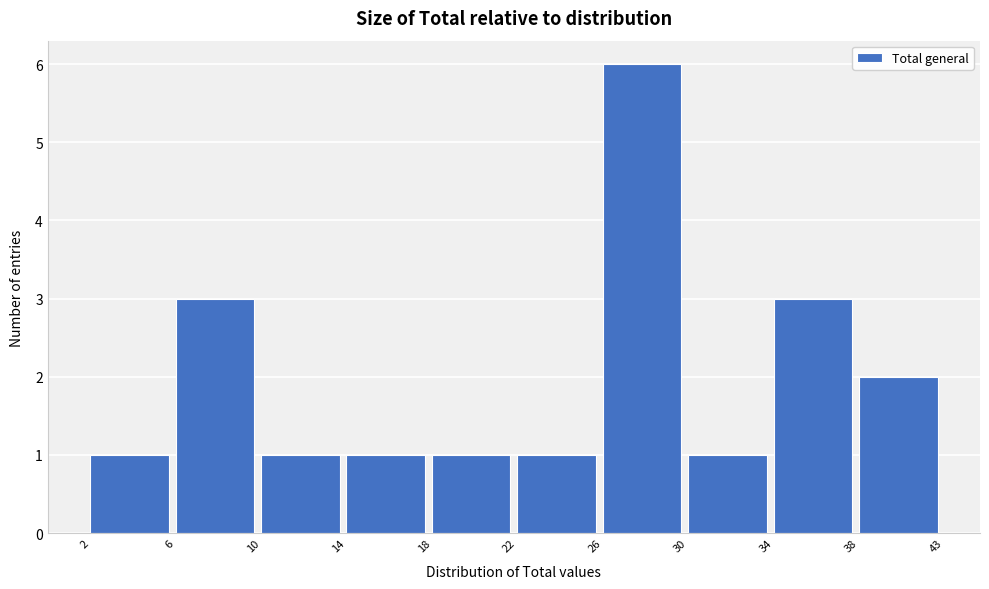

Reading left to right, what are all the values shown in this chart?

2=1	6=3	10=1	14=1	18=1	22=1	26=6	30=1	34=3	38=2